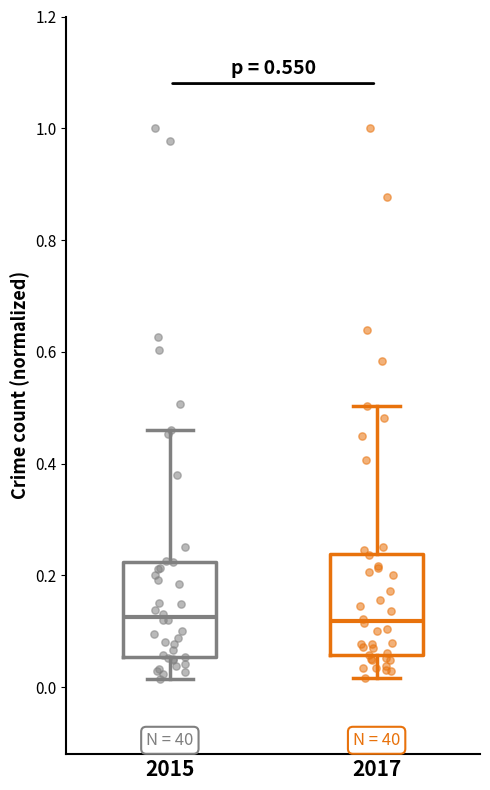

Reading left to right, read every box against the y-axis: the position of its median line, the range the box covers, and the ends of its whiskers. The values are not printed on the chart, so give them approximately, as read against the axis.

2015: median 0.12, box 0.06 to 0.22, whiskers 0.02 to 0.46
2017: median 0.12, box 0.06 to 0.24, whiskers 0.02 to 0.50